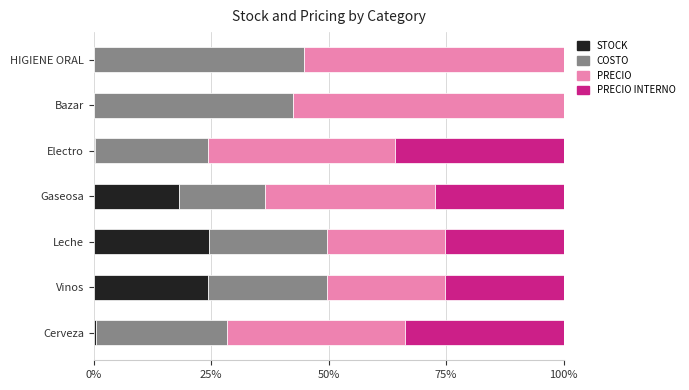

What is the total value across all series at HIGIENE ORAL?

100.0